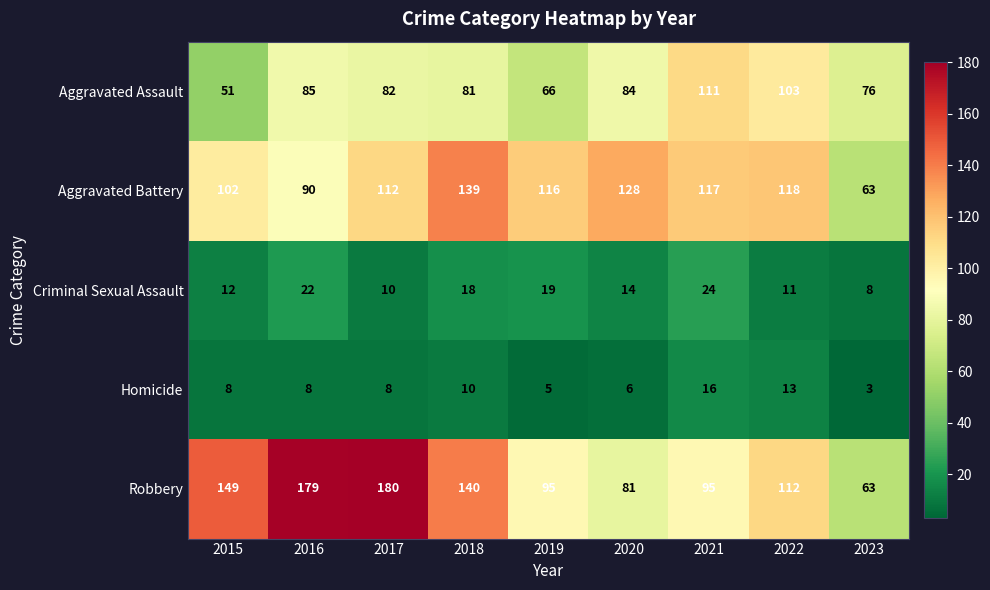

Which series has the largest total across all categories?

Robbery